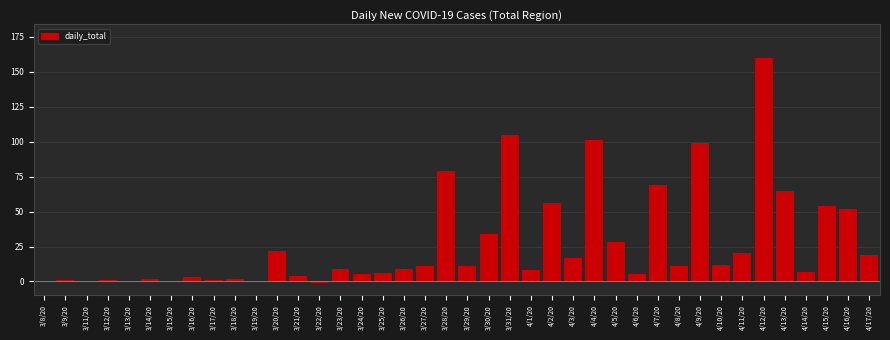

True or false: the data shows 15 at 3/23/20.

False